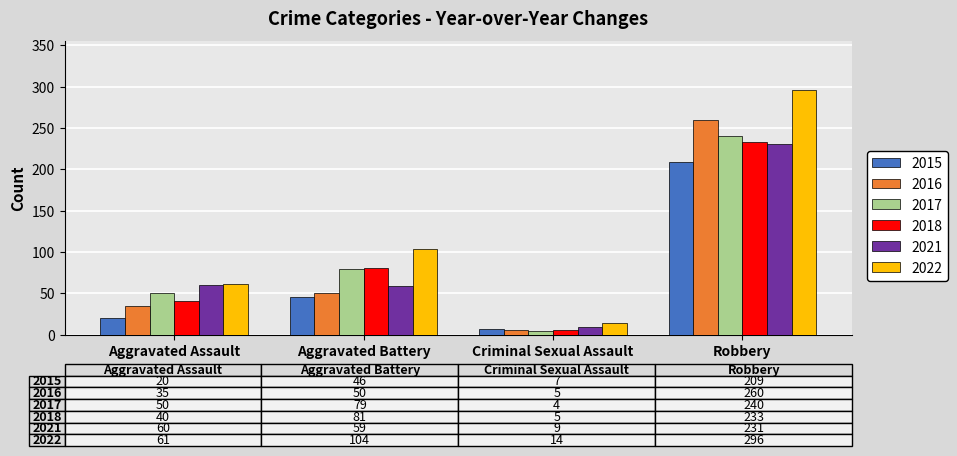

At which label does 2021 reach its peak?

Robbery